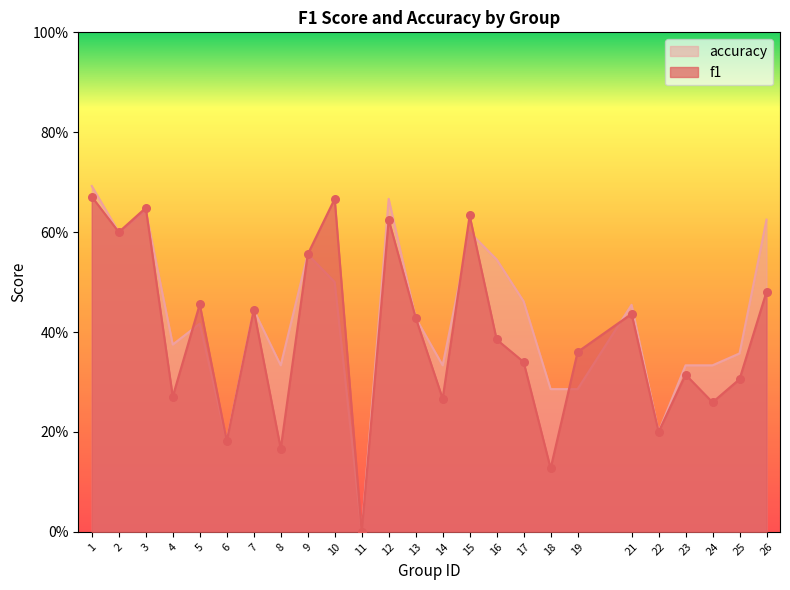

Is the value of f1 at 22 greater than the value of accuracy at 17?

No